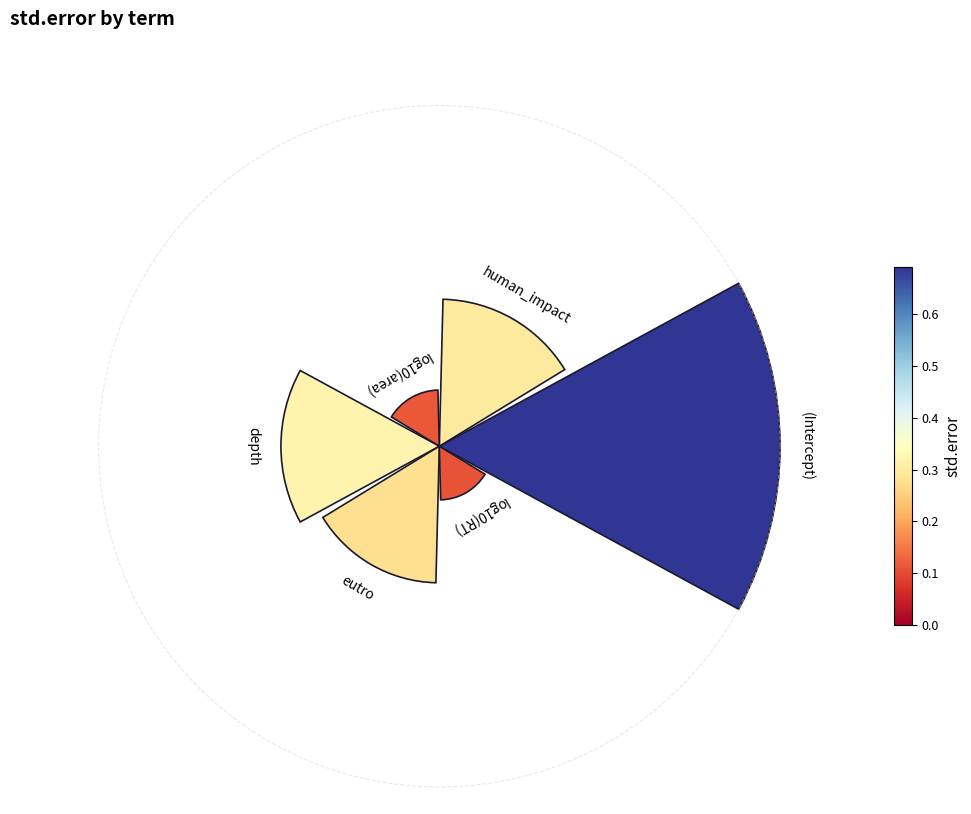

Combined, do 4 and 1 account for over 50%?

No